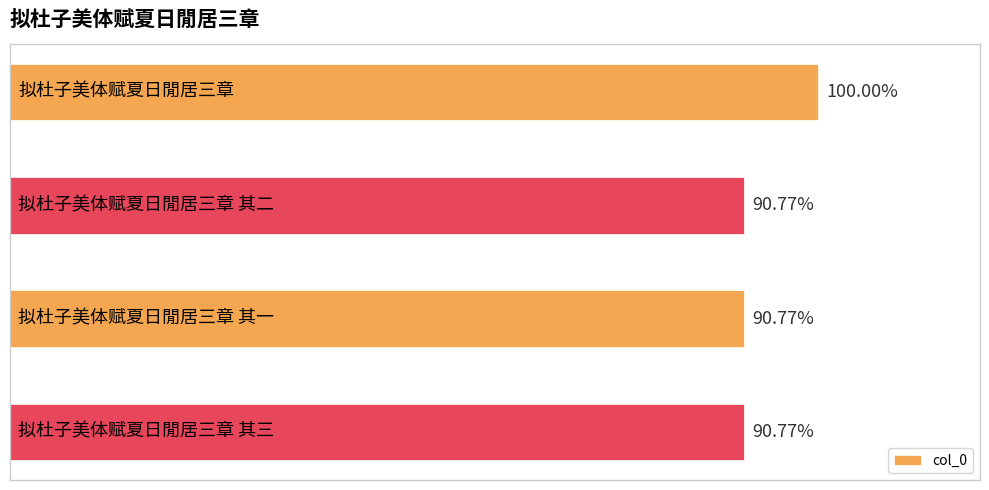

Does the chart contain any negative values?

No